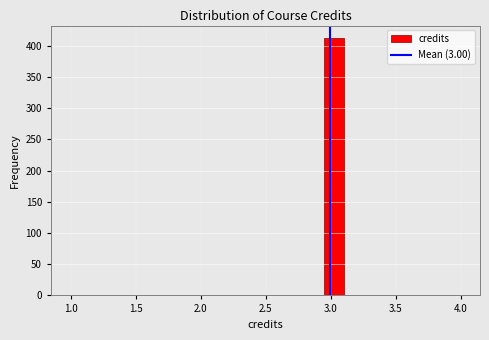

Read against the x-axis, roughly where is the centre of the tallest bar?

3.05